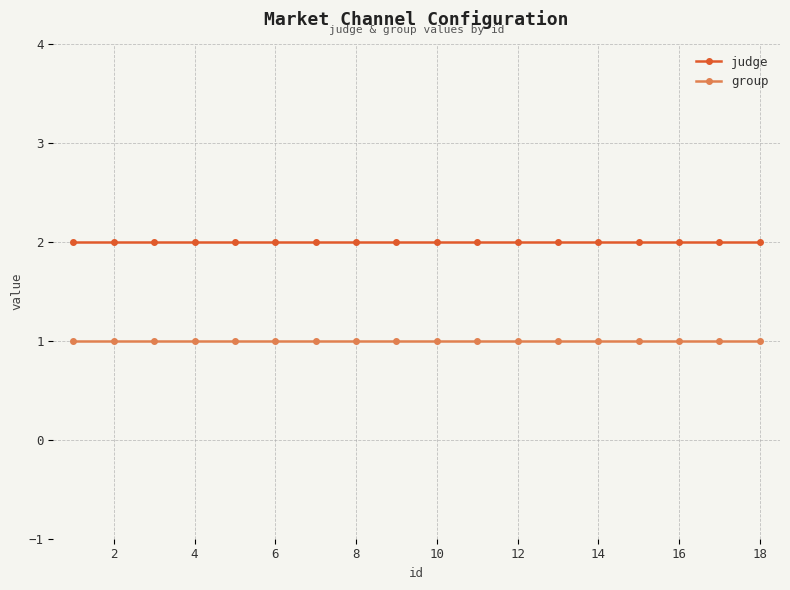

Which series has the largest total across all categories?

judge